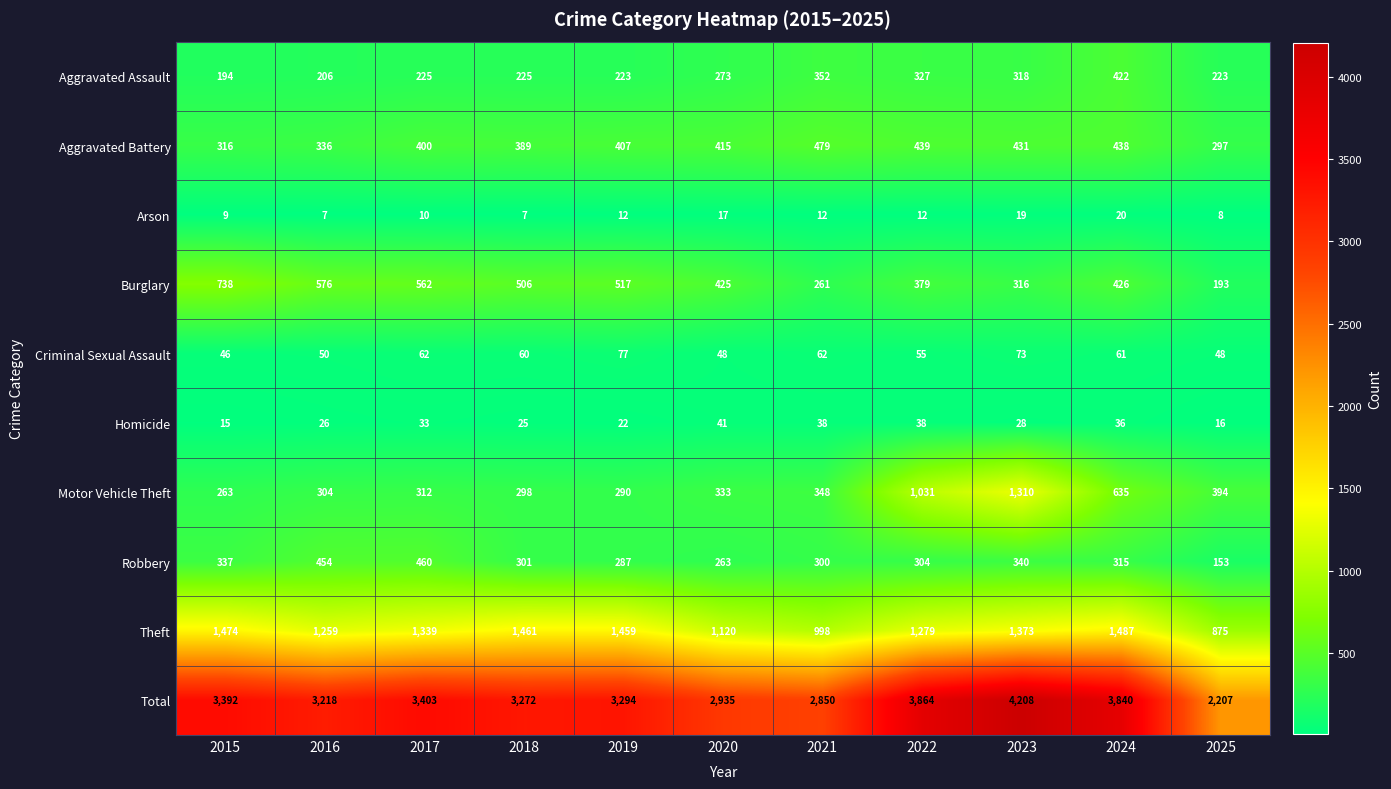

What is the sum of all Robbery values?

3514